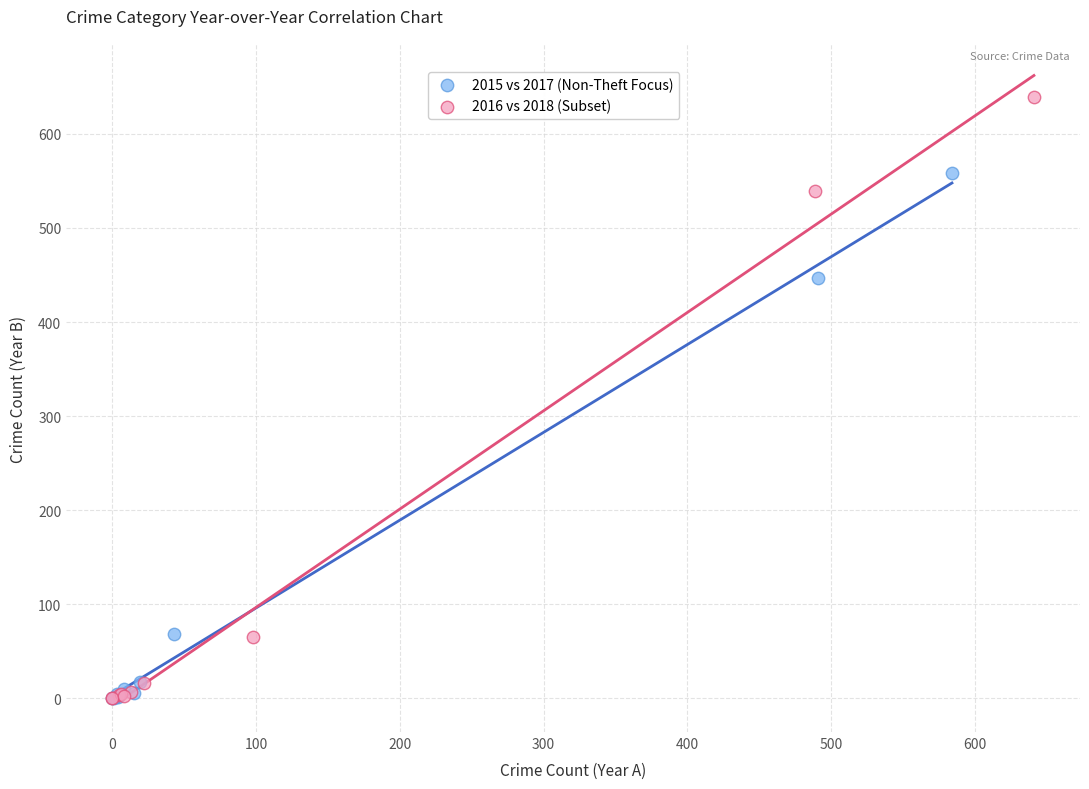

Which series has the widest spread of Y values?

2016 vs 2018 (Subset)